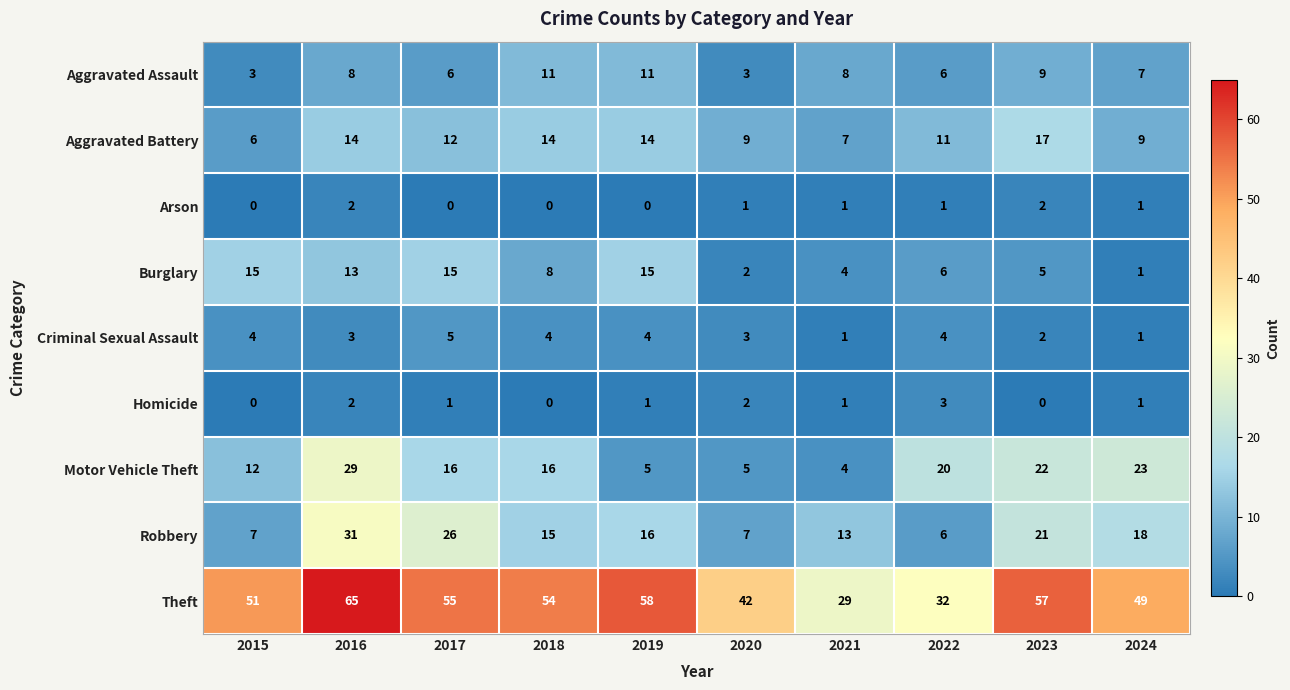

At which label does Robbery first exceed 16?

2016